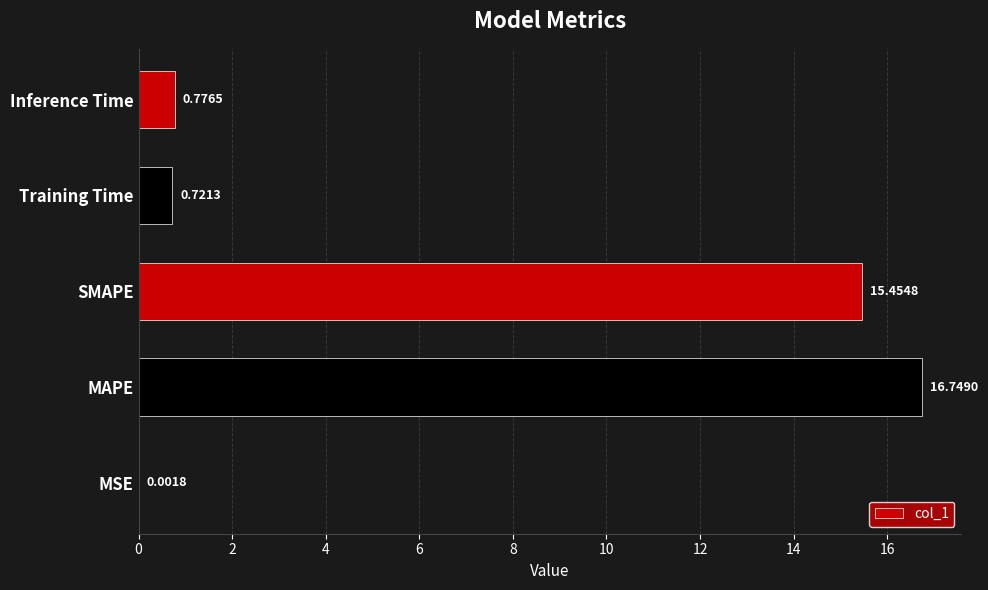

Where is the data nearest to the value 8?

Inference Time